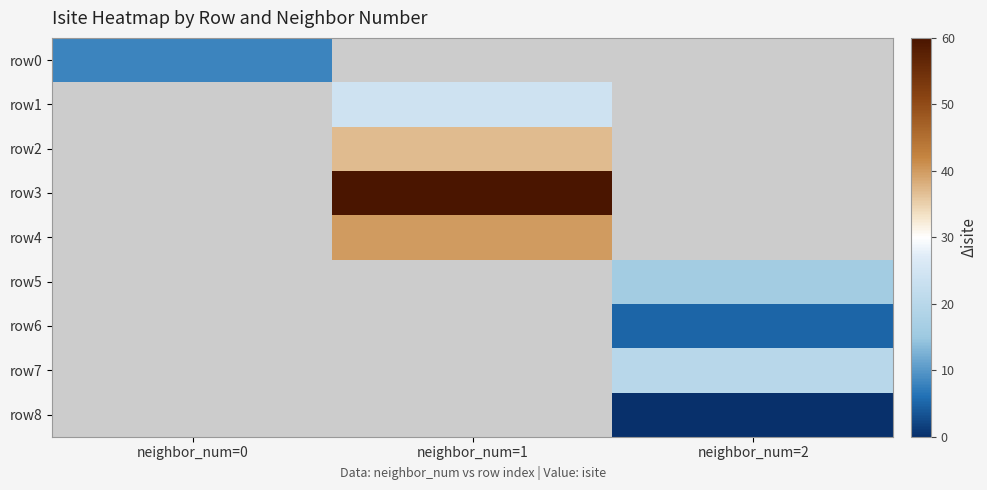

Which series has the widest spread of values?

row0